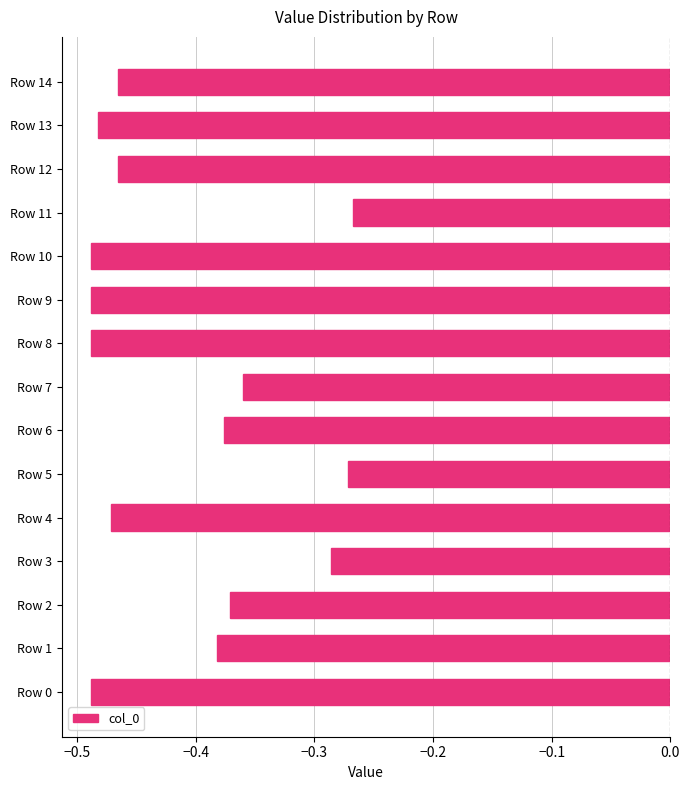

What is the sum of all values?

-6.2